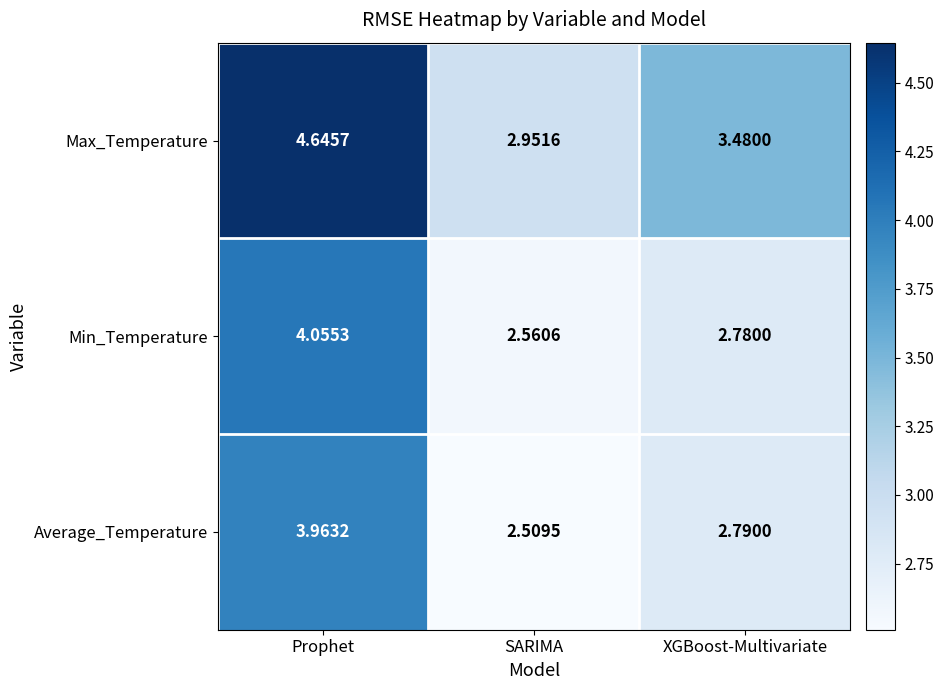

Where is Min_Temperature nearest to the value 3?

XGBoost-Multivariate